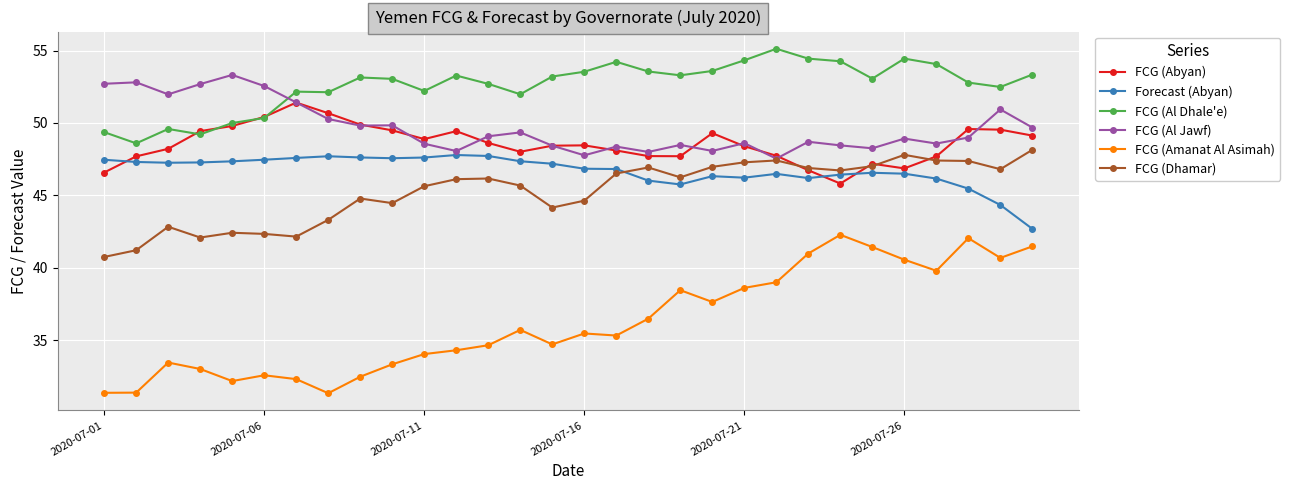

What is the maximum value for FCG (Abyan)?

51.4